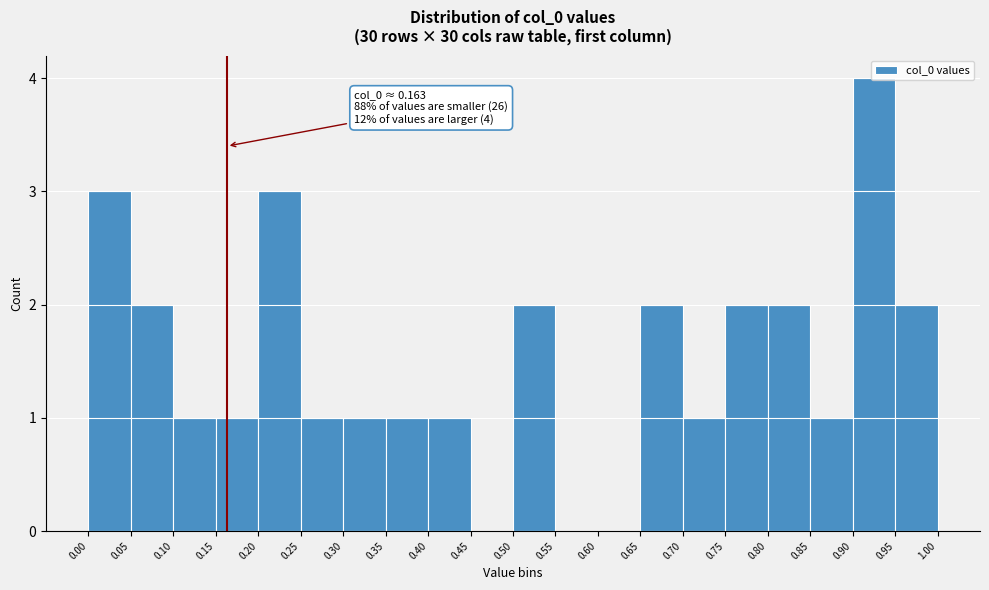

Which range on the x-axis has the tallest bar?

0.90 to 0.95